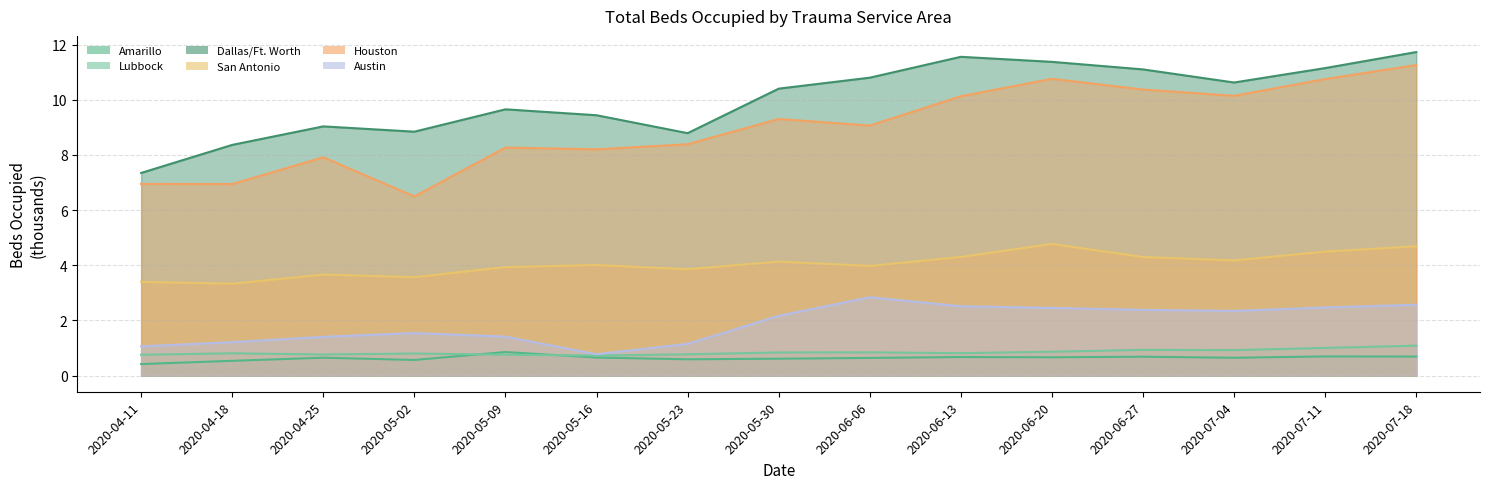

Between 2020-04-11 and 2020-07-18, which series saw the biggest shift?

Dallas/Ft. Worth